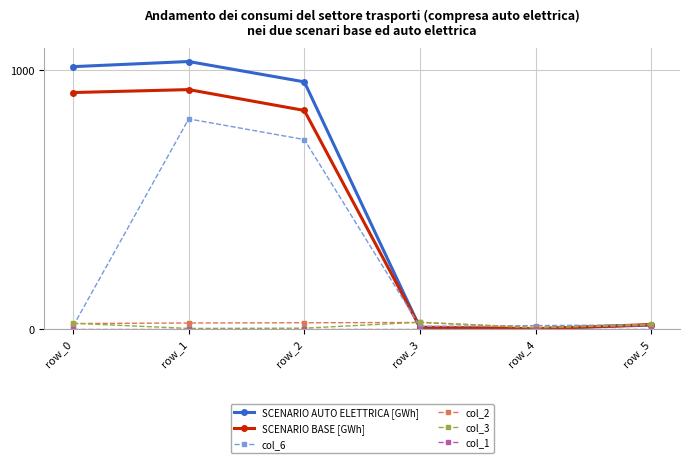

True or false: col_2 and SCENARIO BASE [GWh] cross at least once.

True